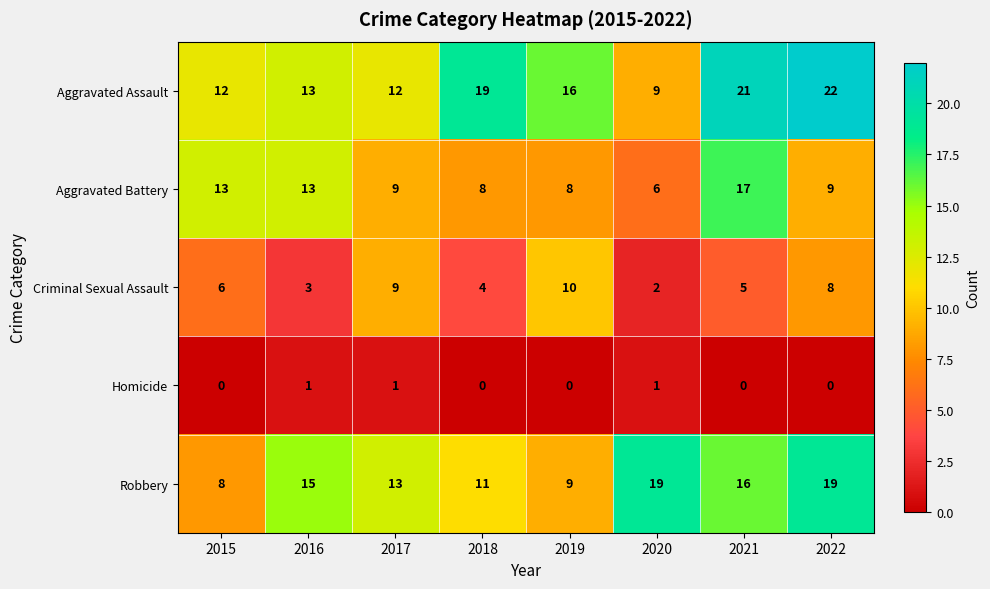

Which series has the widest spread of values?

Aggravated Assault